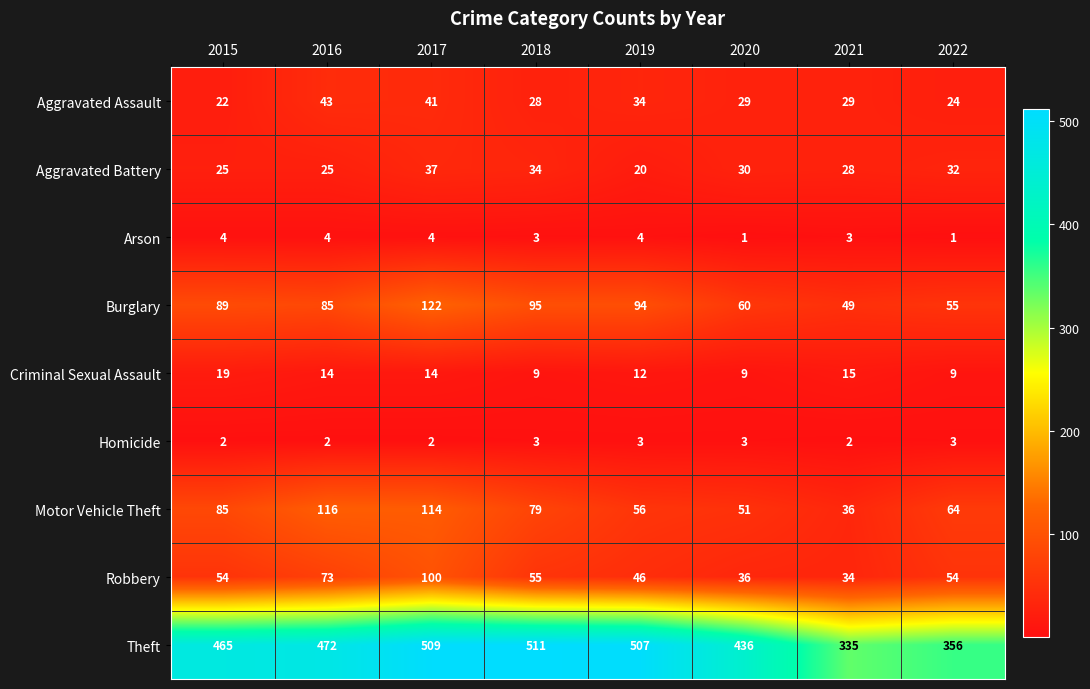

What is the difference between the Motor Vehicle Theft values at 2020 and 2015?

34